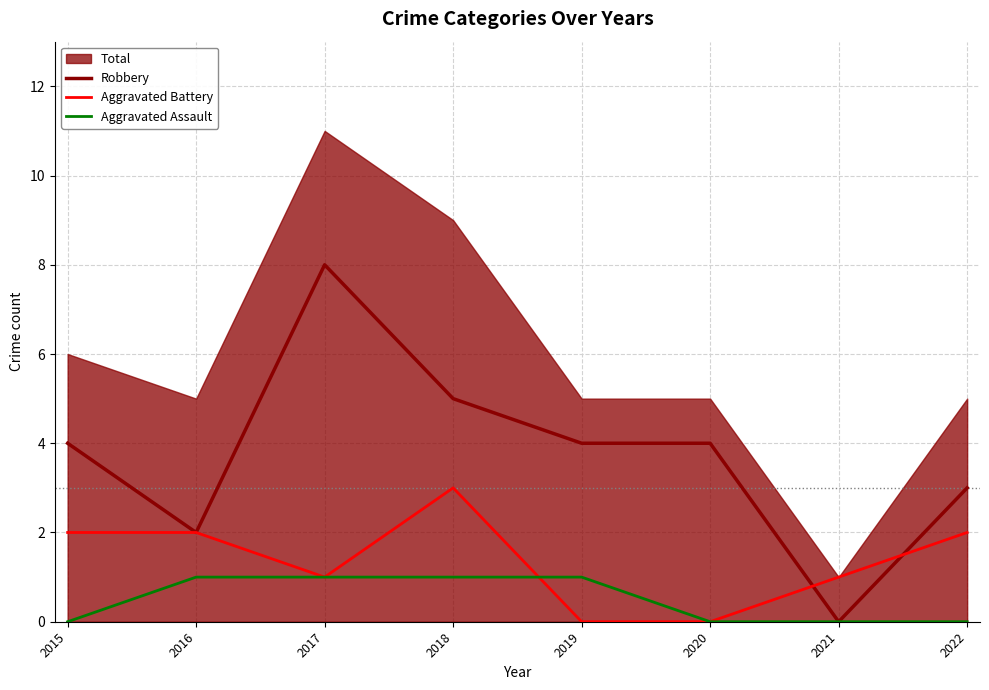

What is the highest value of the Aggravated Assault series?

1